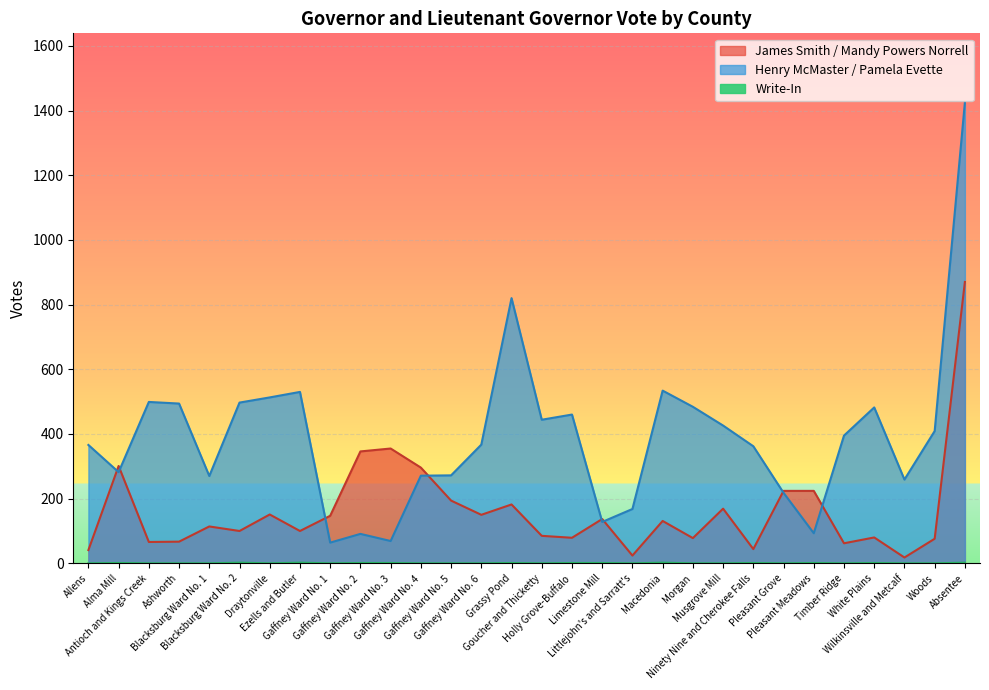

True or false: Write-In and James Smith / Mandy Powers Norrell cross at least once.

False